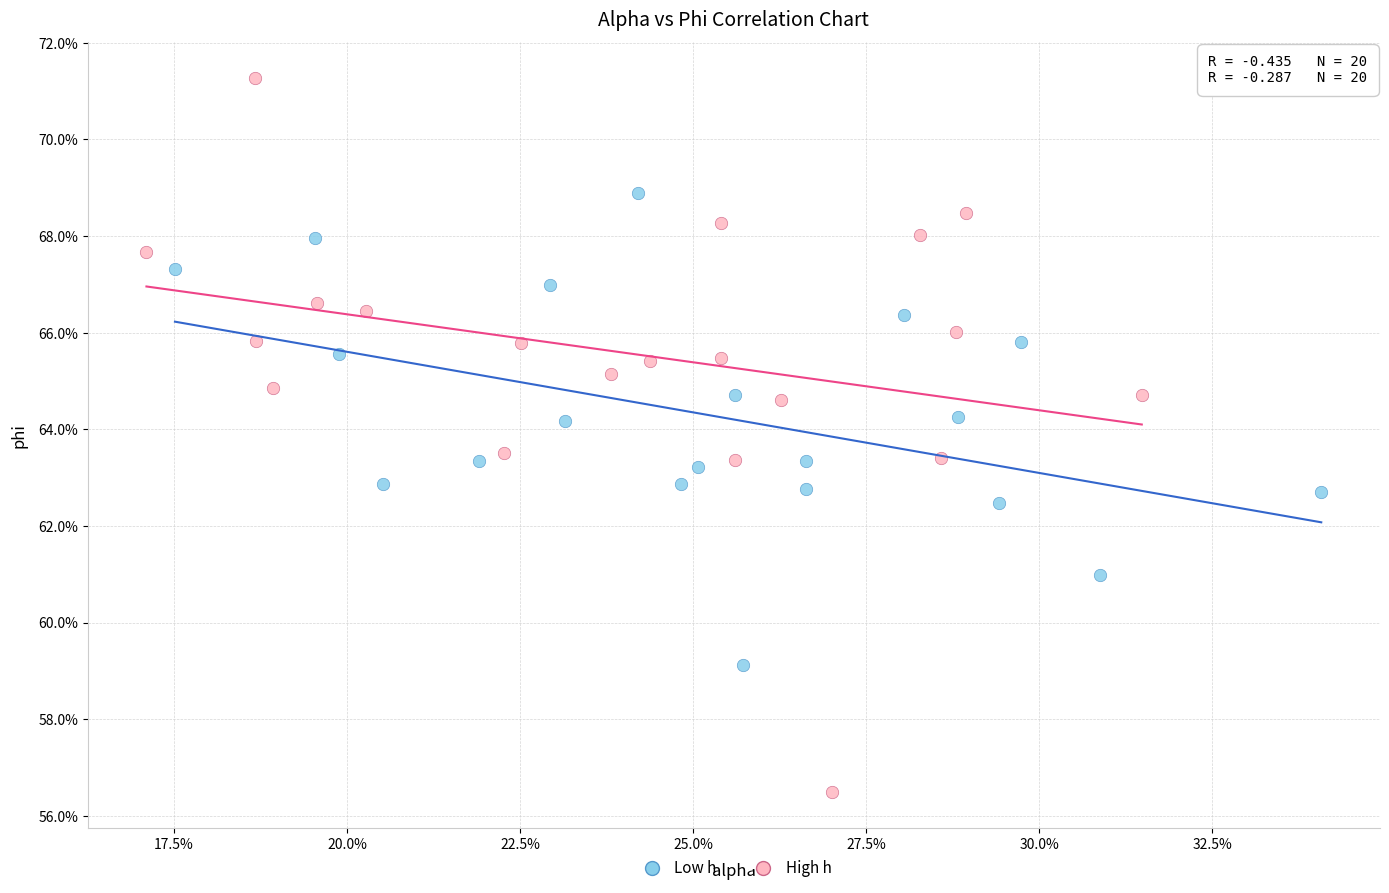

What are all the series names shown in the legend?

Low h, High h